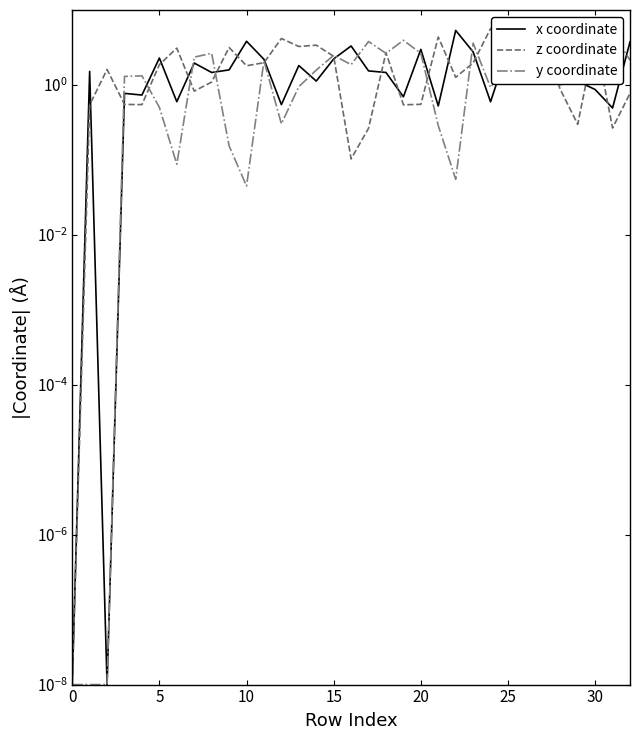

Is the value of x coordinate at 20 greater than the value of z coordinate at 18?

No